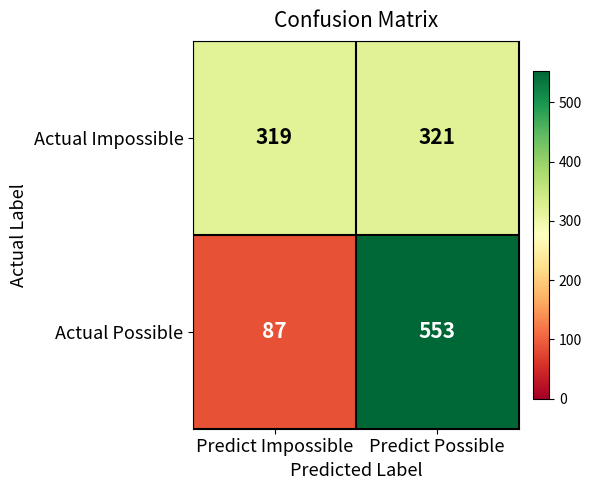

Reading right to left, extract all data points from this chart.

Actual Impossible: 321	319
Actual Possible: 553	87